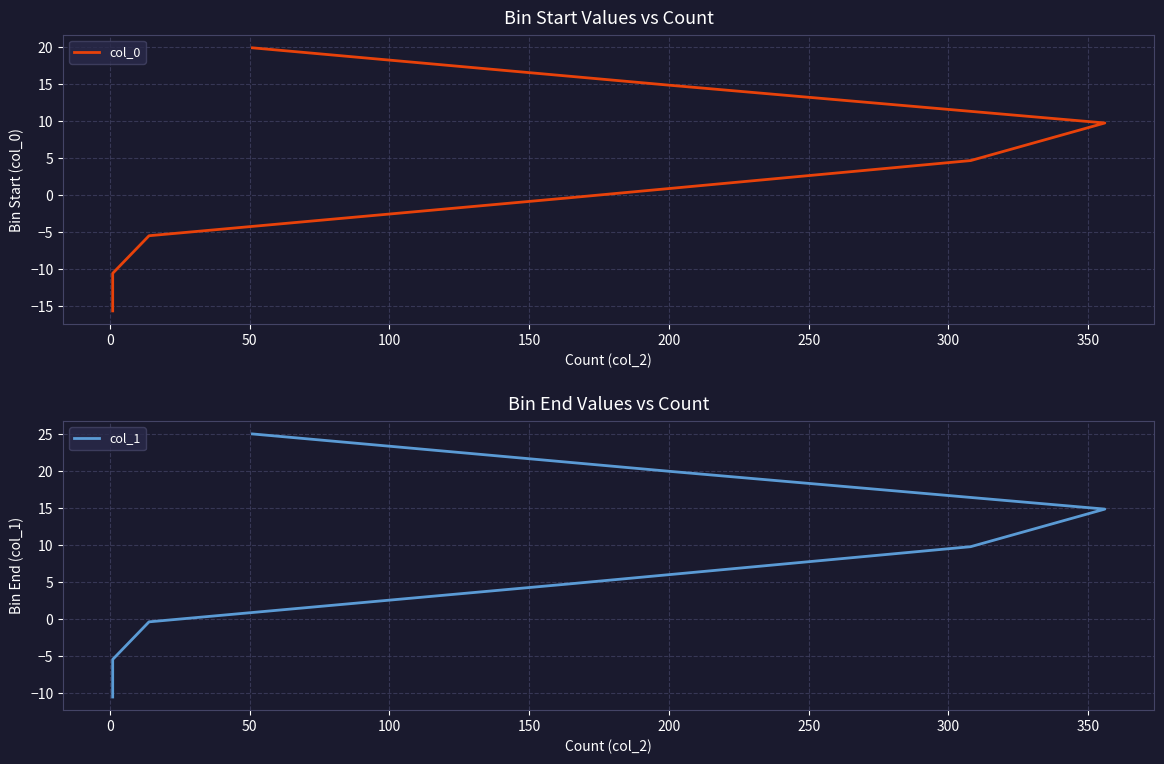

What is the difference between the col_0 values at 100 and 0?

10.1